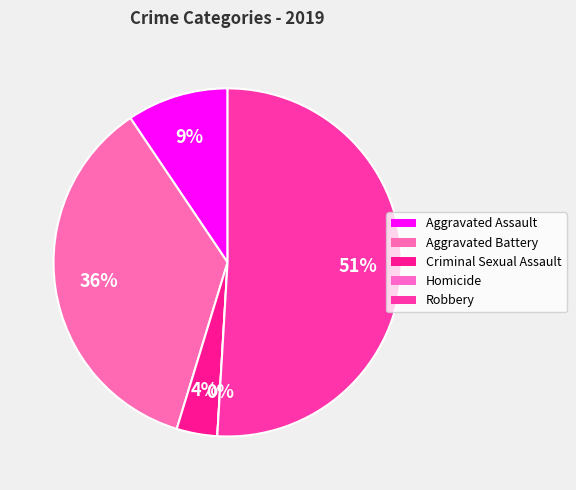

To the nearest percent, what percentage of the pie is Criminal Sexual Assault?

4%